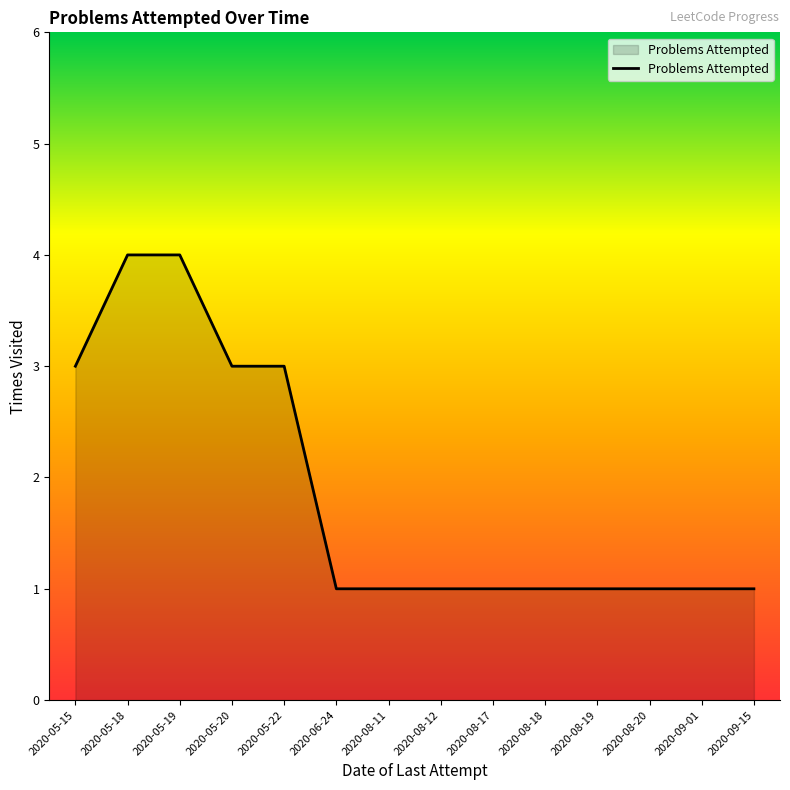

What is the difference between the maximum and minimum values?

3